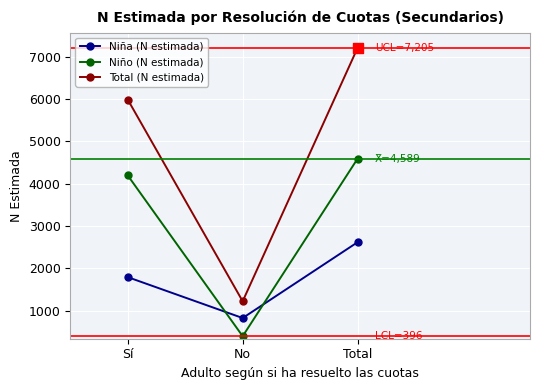

What is the total value across all series at Sí?

11968